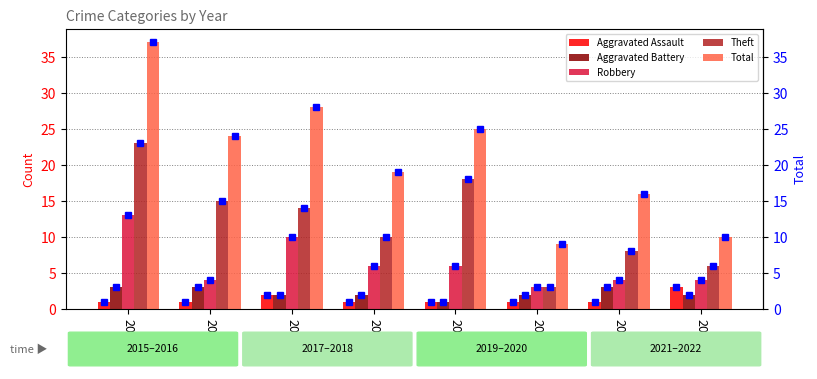

What is the sum of the Theft values at 2018 and 2015?

33